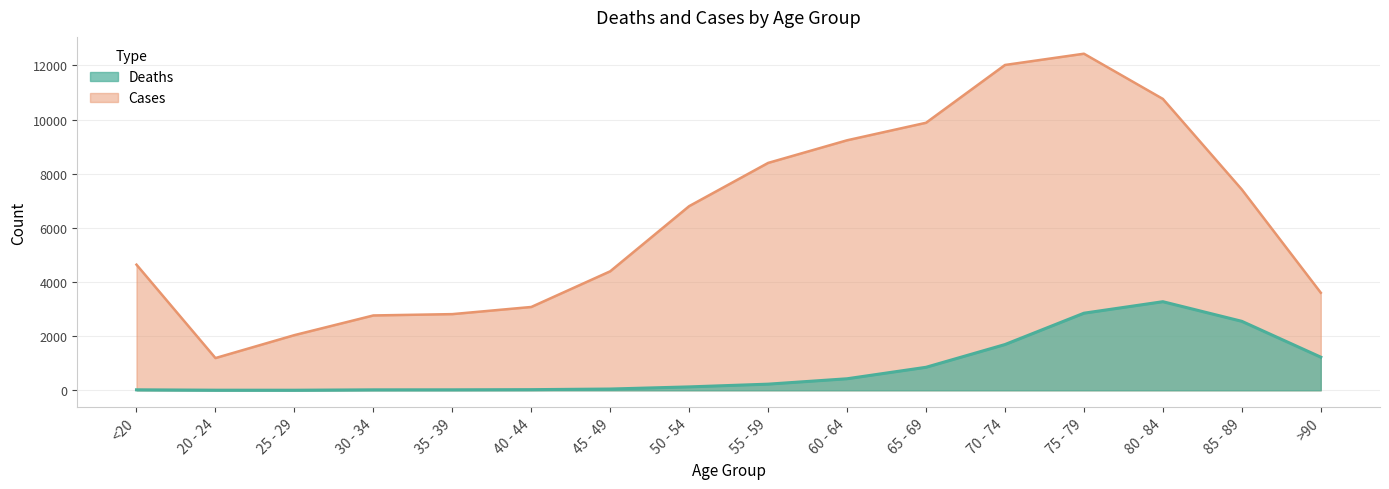

How many lines are shown in the chart?

2